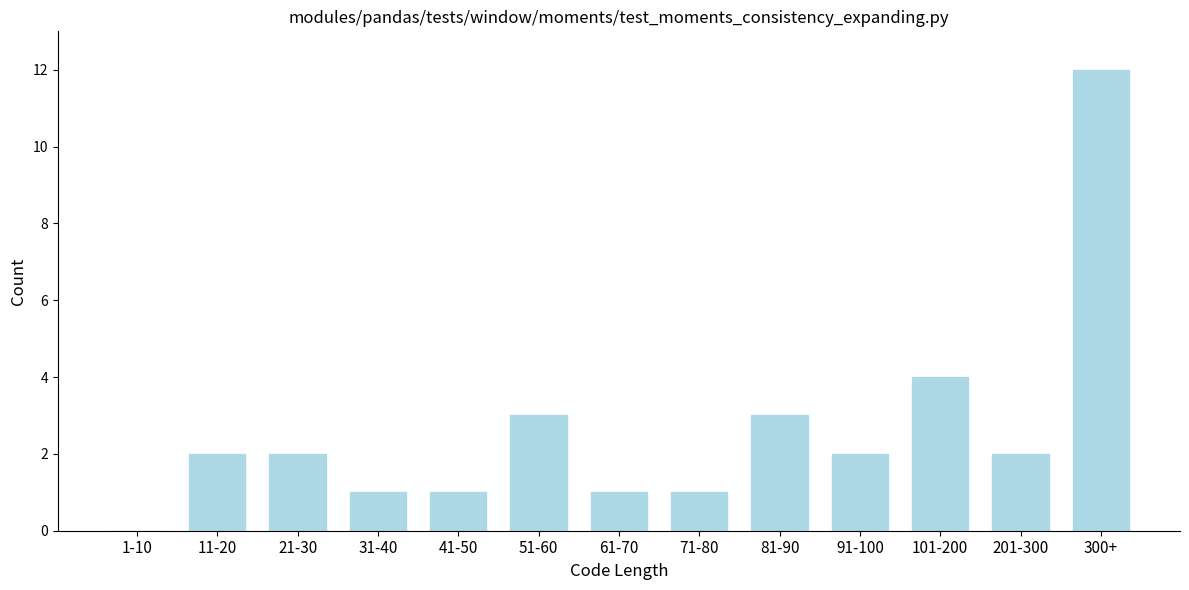

Reading left to right, transcribe all the data shown in this chart.

1-10=0	11-20=2	21-30=2	31-40=1	41-50=1	51-60=3	61-70=1	71-80=1	81-90=3	91-100=2	101-200=4	201-300=2	300+=12